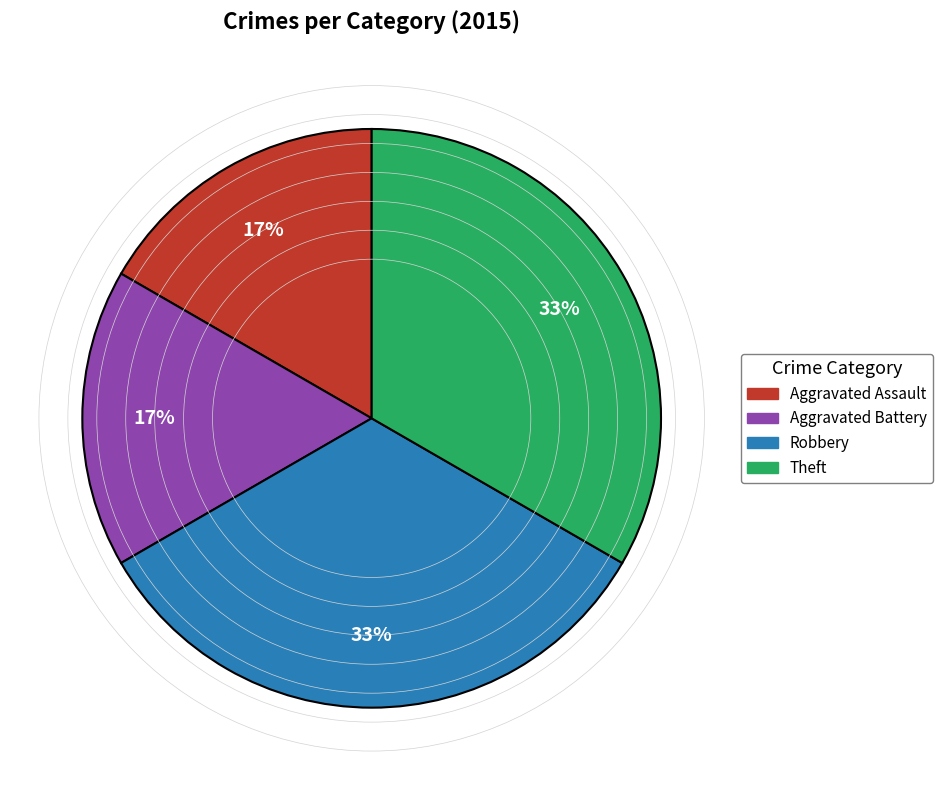

Does any single category account for the majority?

No